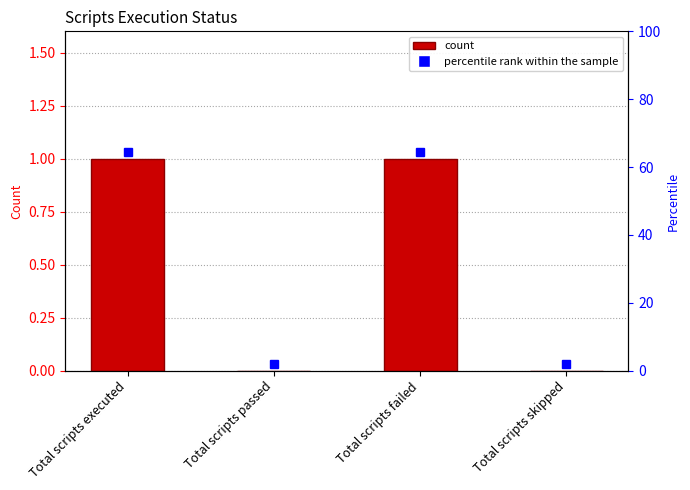

Rank the categories by value from lowest to highest.

Total scripts passed, Total scripts skipped, Total scripts executed, Total scripts failed